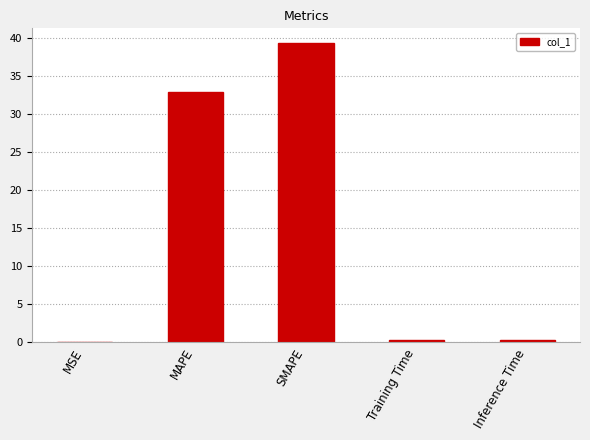

At which label is the value closest to 19?

MAPE